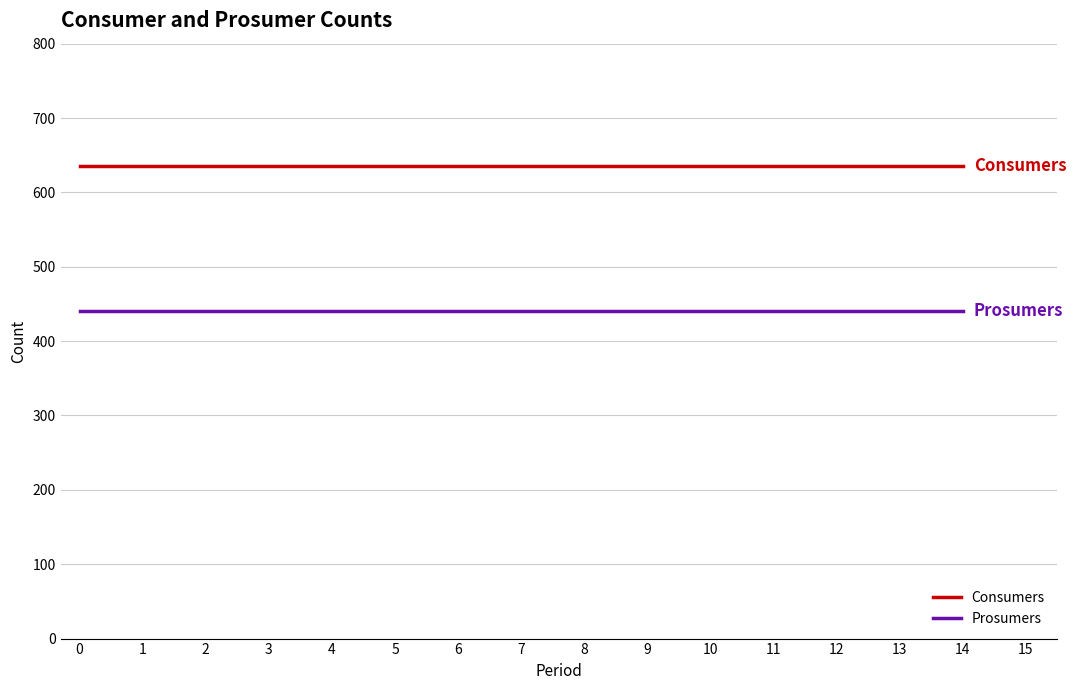

List the series in order of their peak value, lowest first.

Prosumers, Consumers